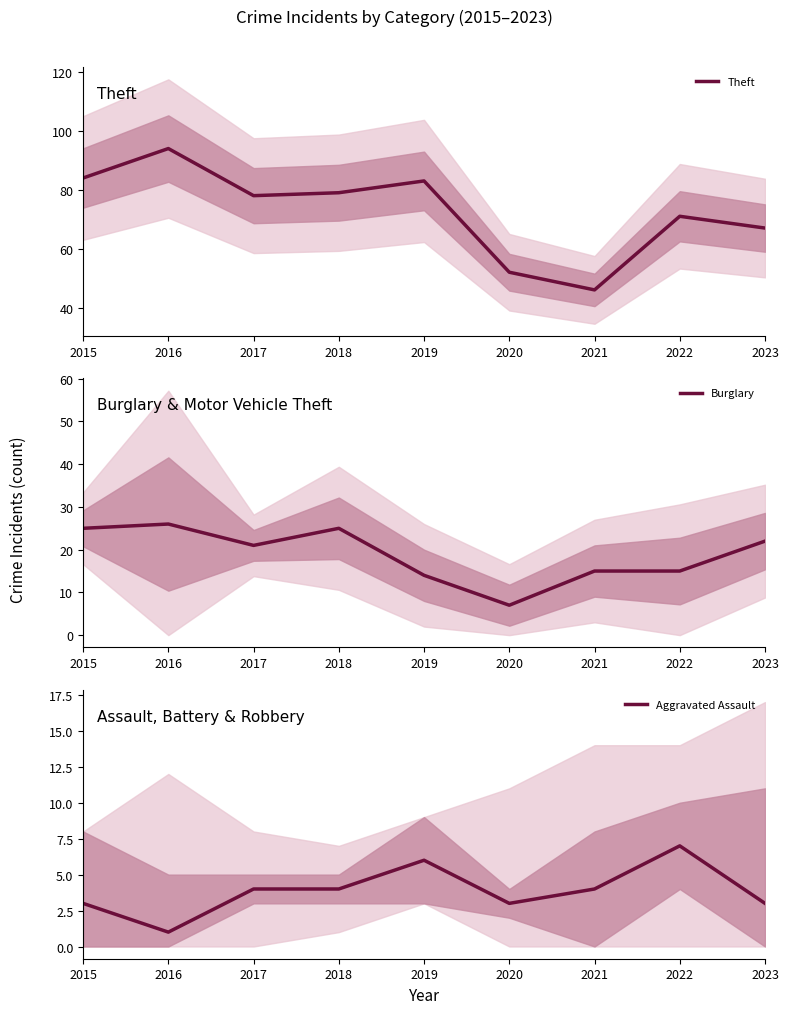

What is the average value of the Burglary series?

19